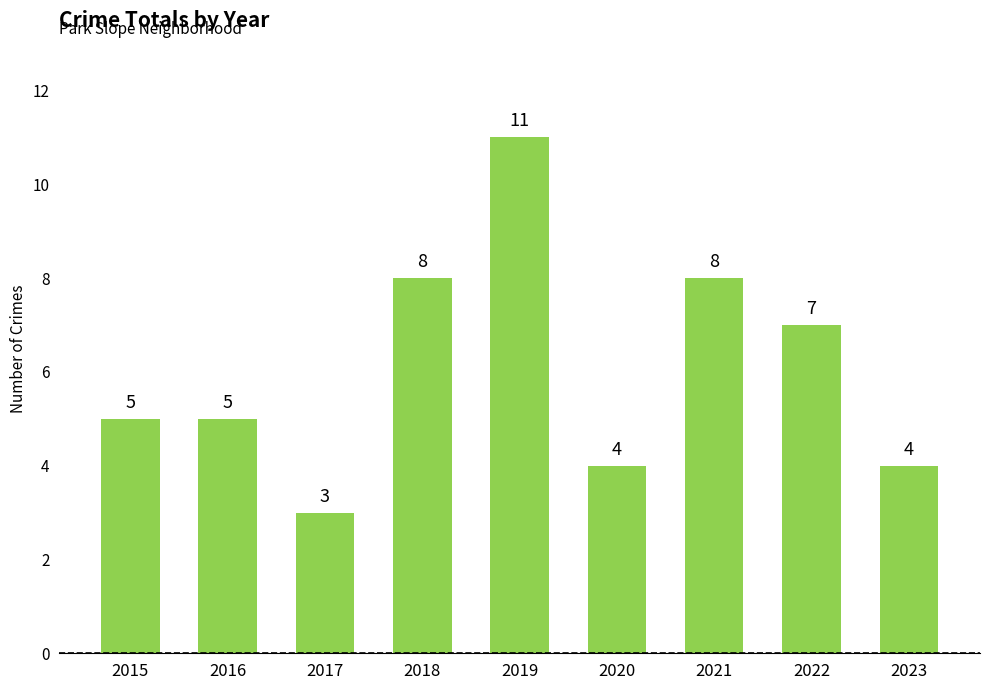

At which label is the value closest to 7?

2022